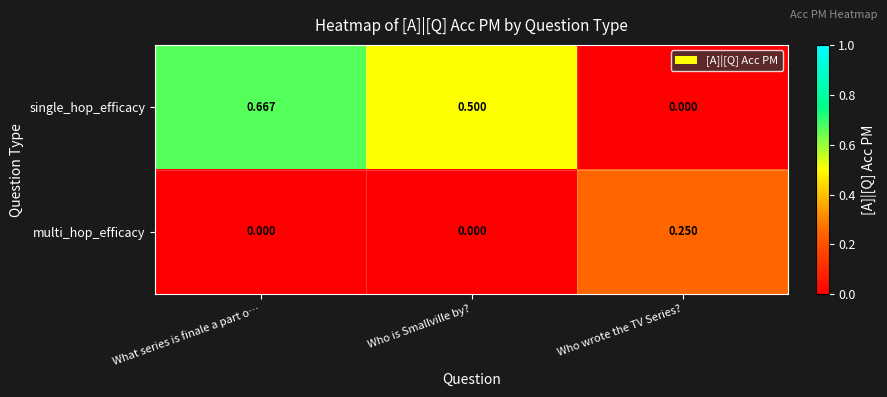

Which series has the largest total across all categories?

single_hop_efficacy